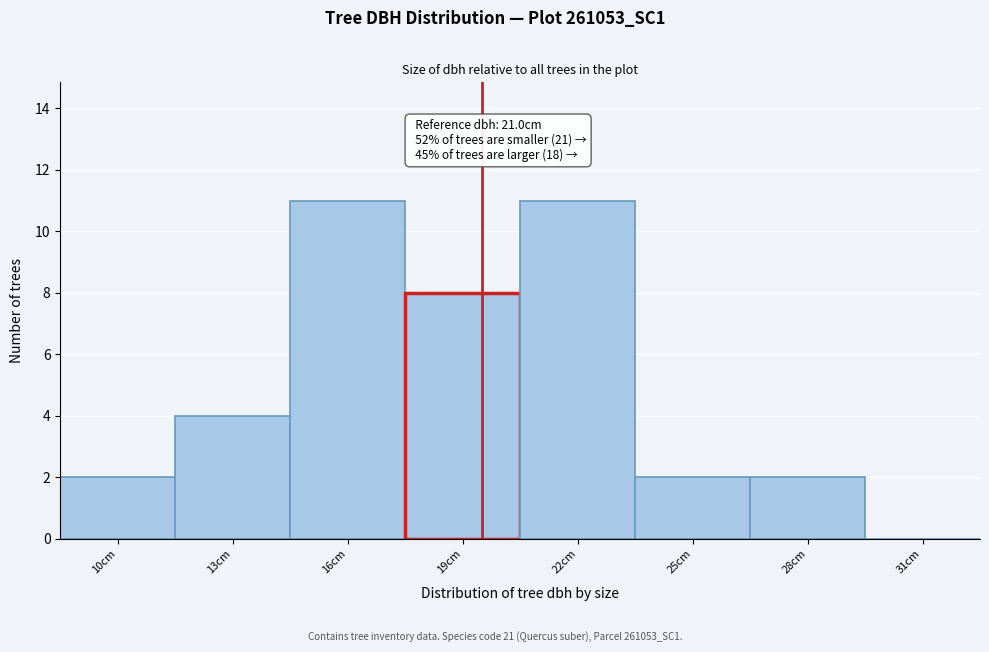

Reading left to right, what are all the values shown in this chart?

10cm=2	13cm=4	16cm=11	19cm=8	22cm=11	25cm=2	28cm=2	31cm=0